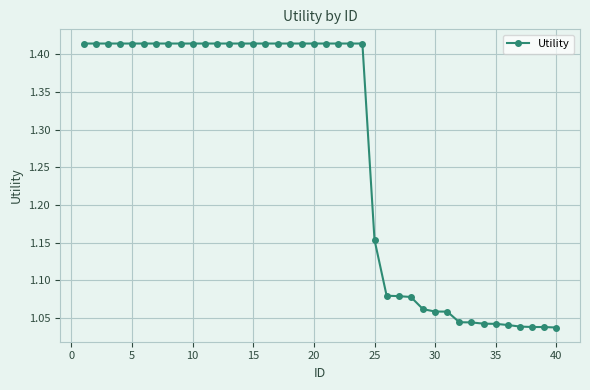

What is the difference between the maximum and minimum values?

0.4